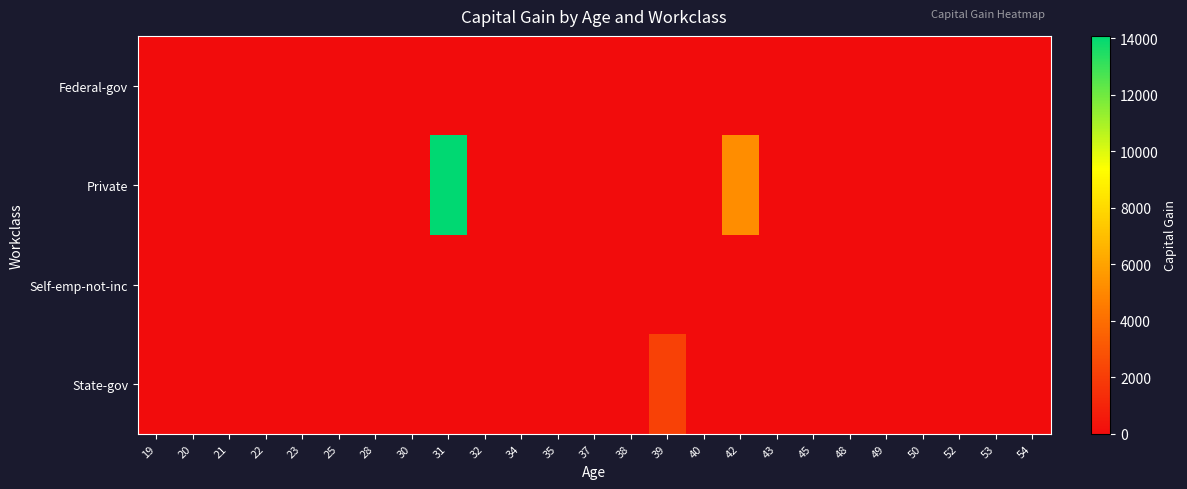

Which series has the largest range (max minus min)?

Private